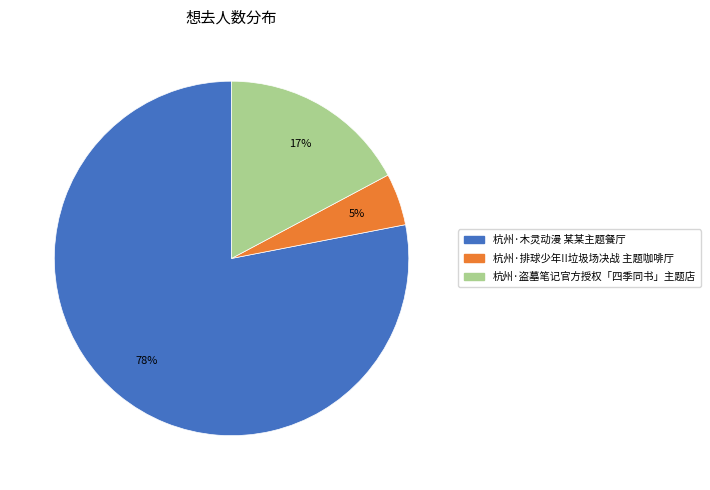

Does 杭州·排球少年!!垃圾场决战 主题咖啡厅 represent more than half of the total?

No